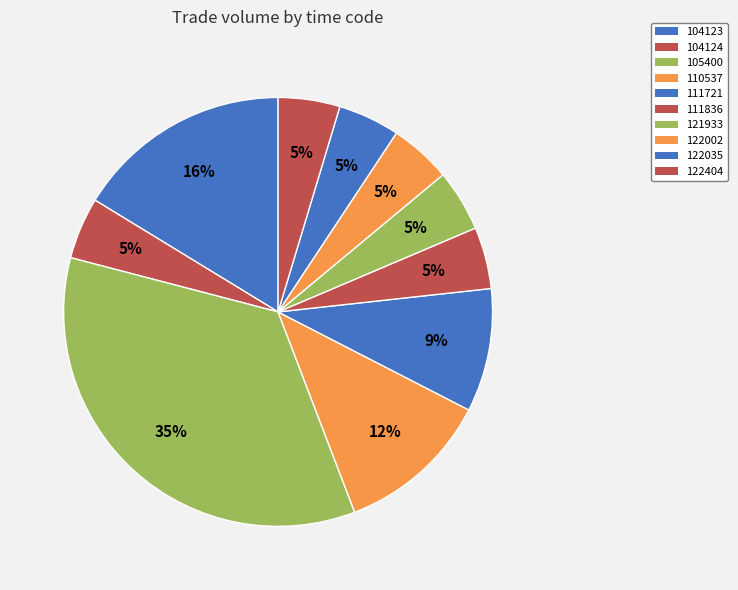

Which slice is the smallest?

104124